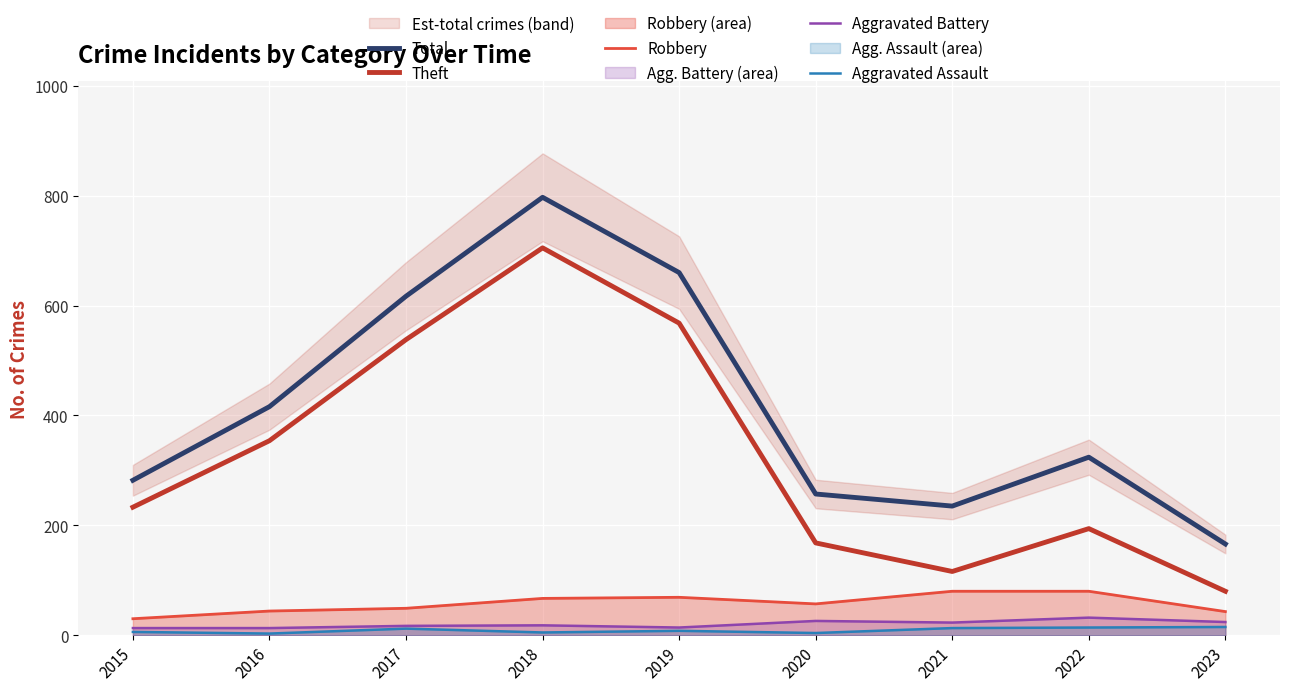

At which category does Total reach its first local valley?

2021